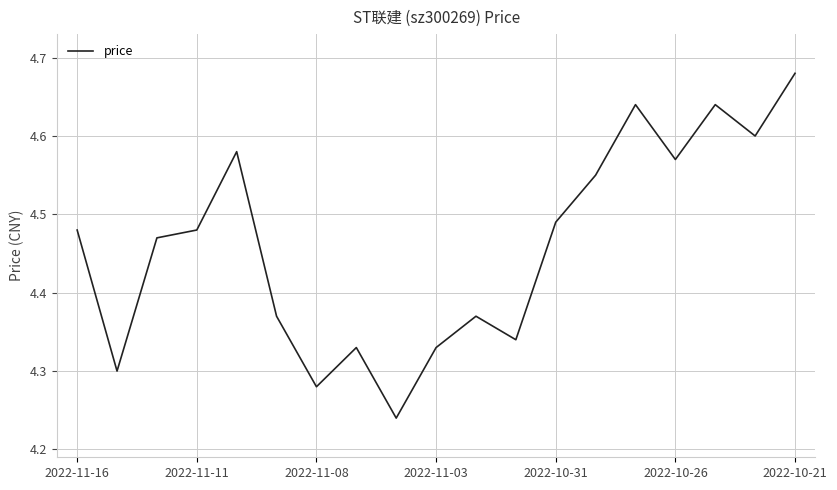

What is the difference between the maximum and minimum values?

0.4